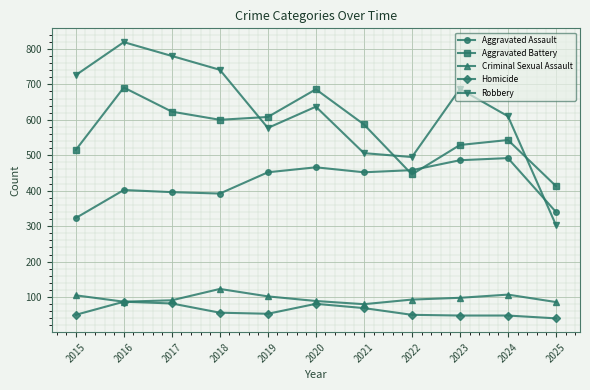

What is the value of the Homicide point at the 1st from the left?

50